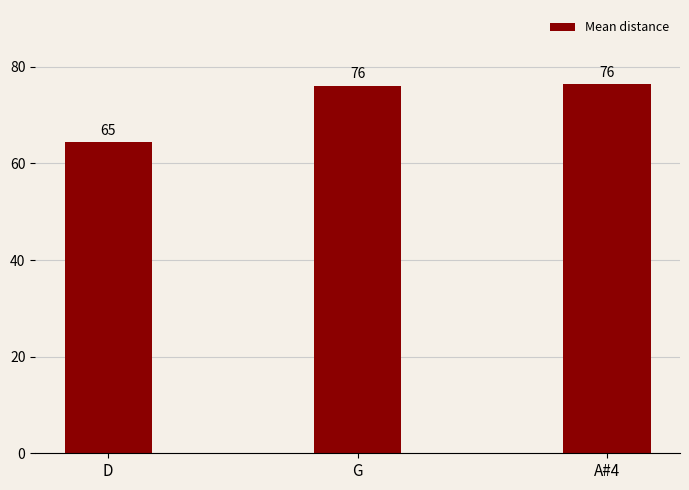

At which label is the value closest to 70?

D